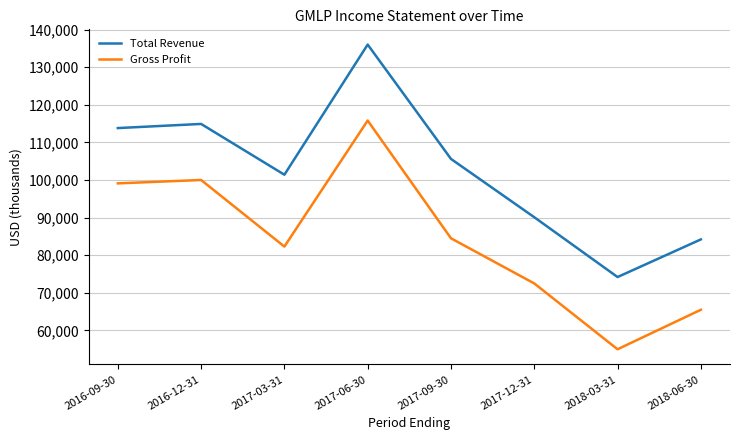

How many values in the Total Revenue series are below 105600?

4